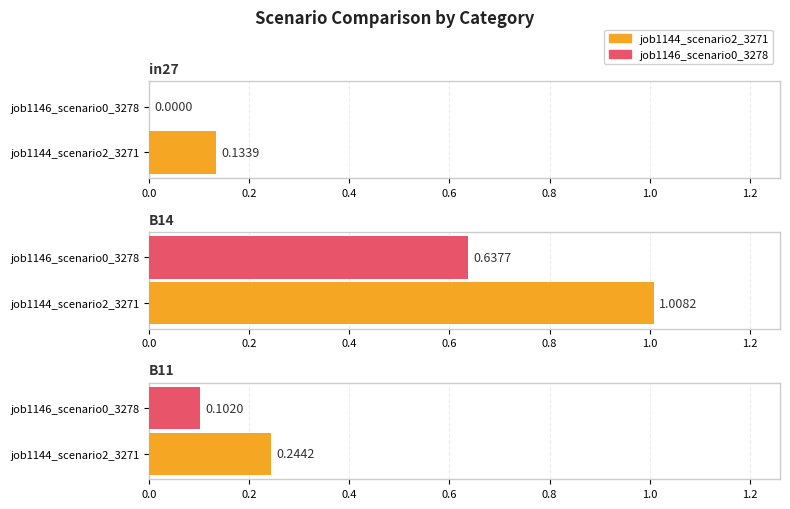

At how many categories does at least one series exceed 0?

3